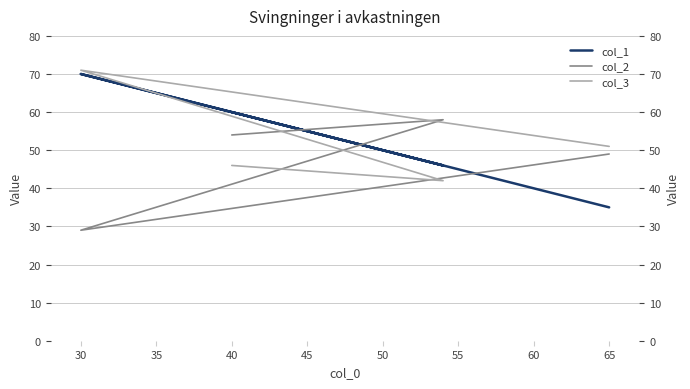

Which series has the largest total across all categories?

col_1